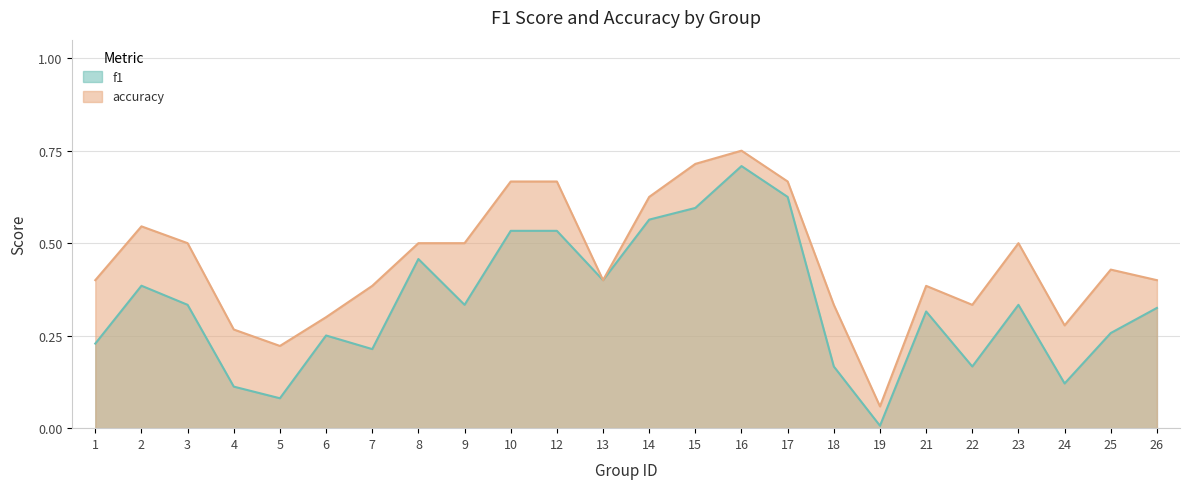

Does the chart display data point markers on the line(s)?

No